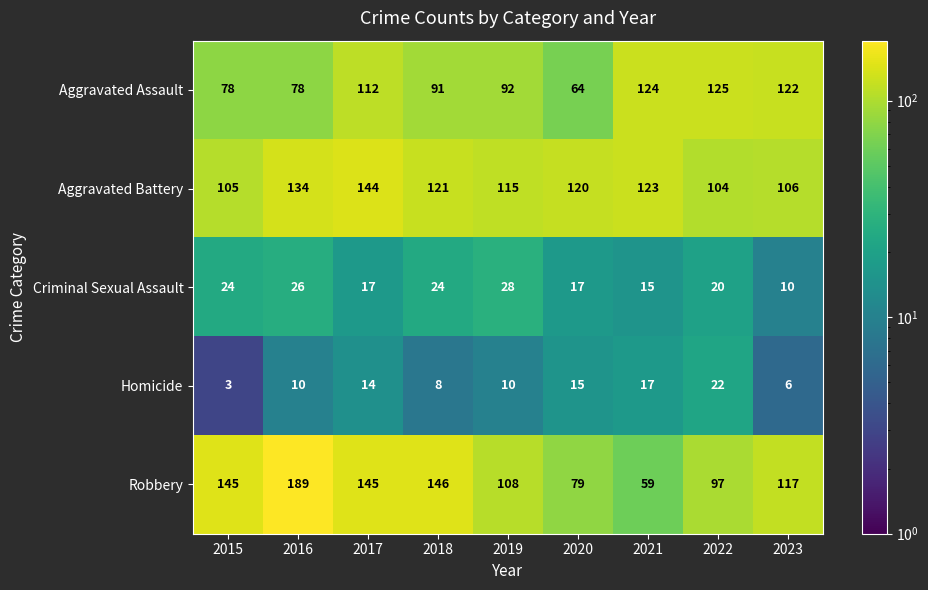

What is the greatest value displayed?

189